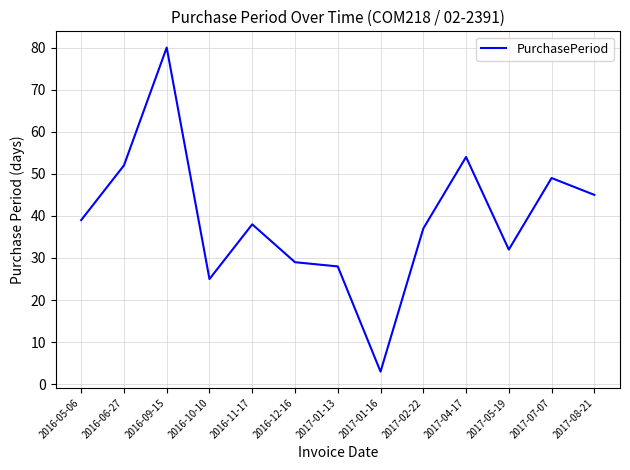

The chart shows a value of 43 at 2017-05-19. True or false?

False